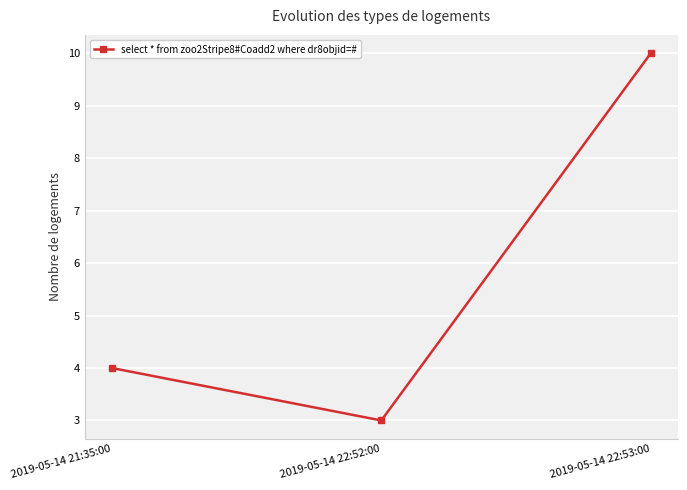

Is this an area chart (filled region under the line)?

No